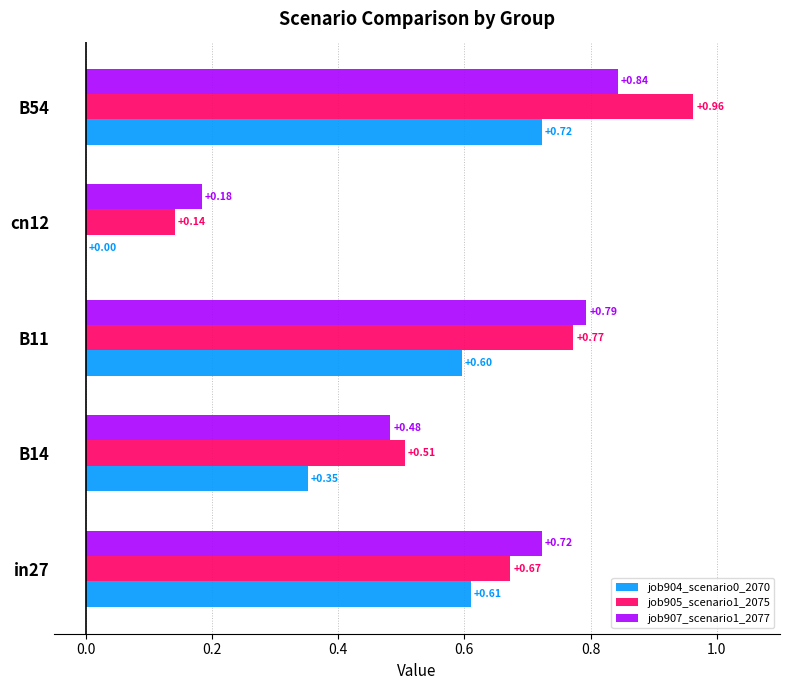

How many categories are shown in the chart?

5